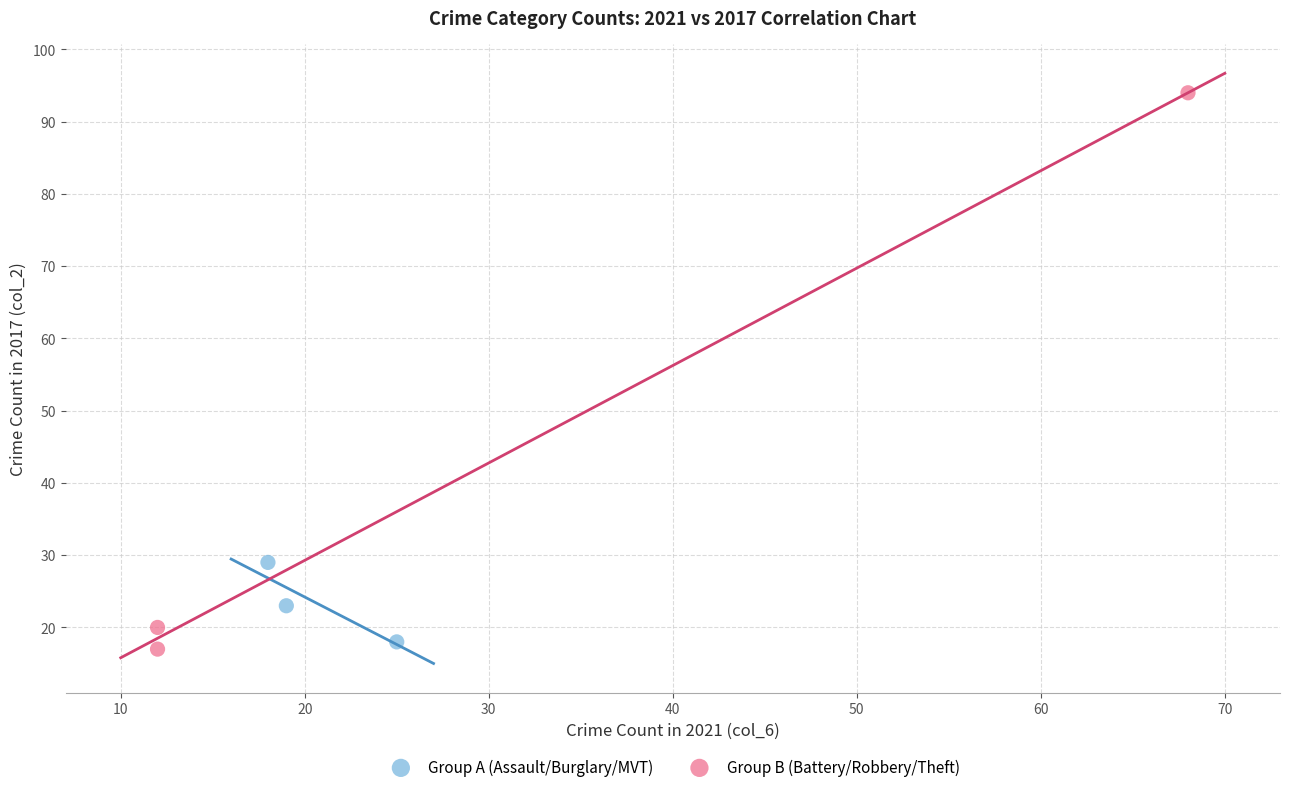

Which series reaches the maximum Y coordinate?

Group B (Battery/Robbery/Theft)